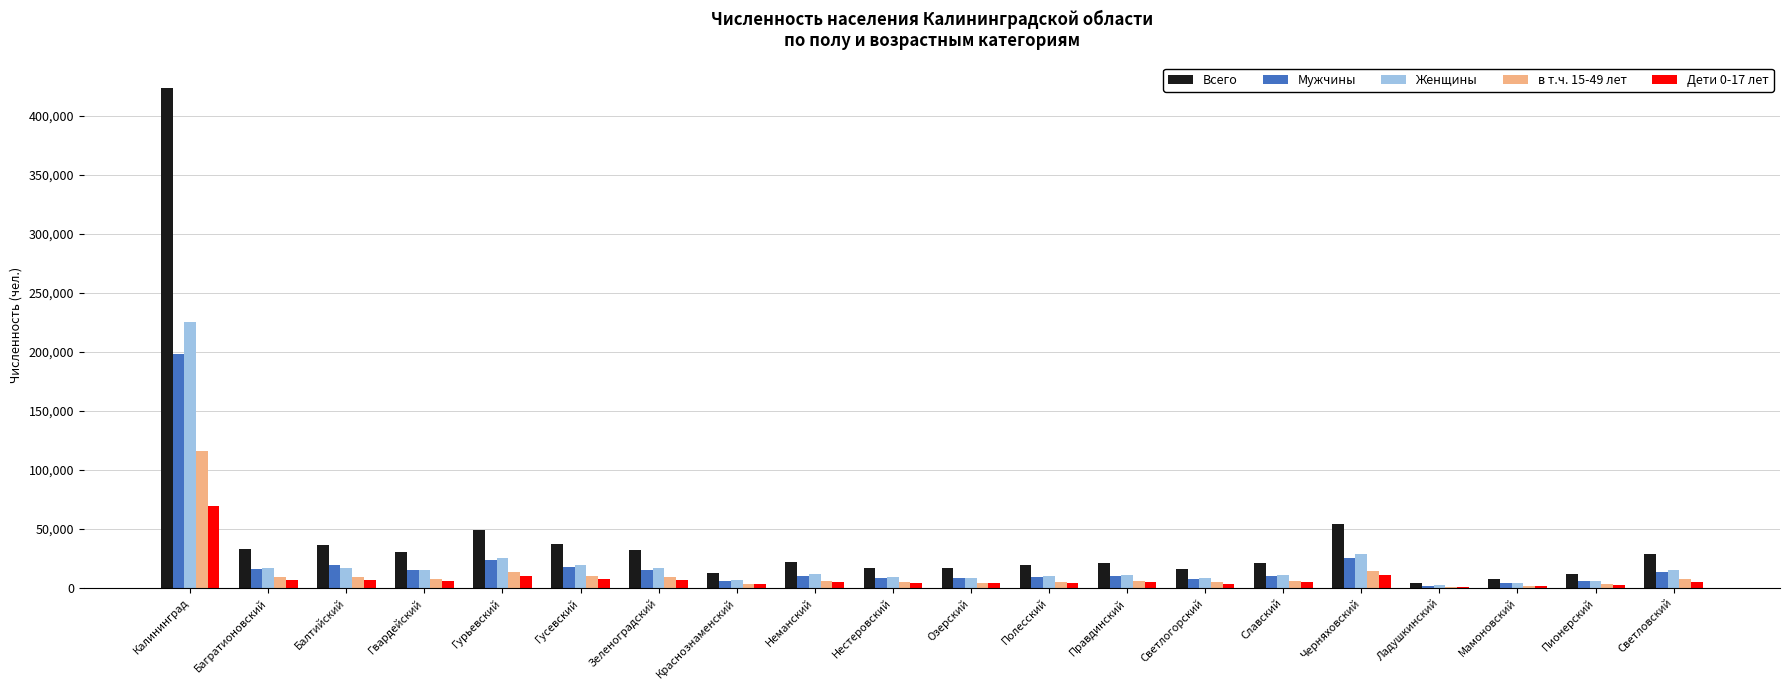

At which category is the sum across all series the highest?

Калининград